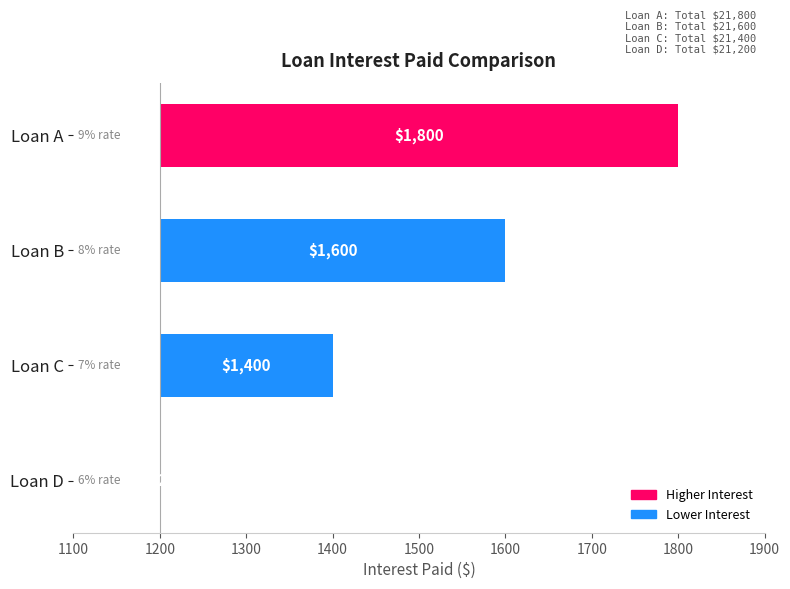

How many values are above zero?

3